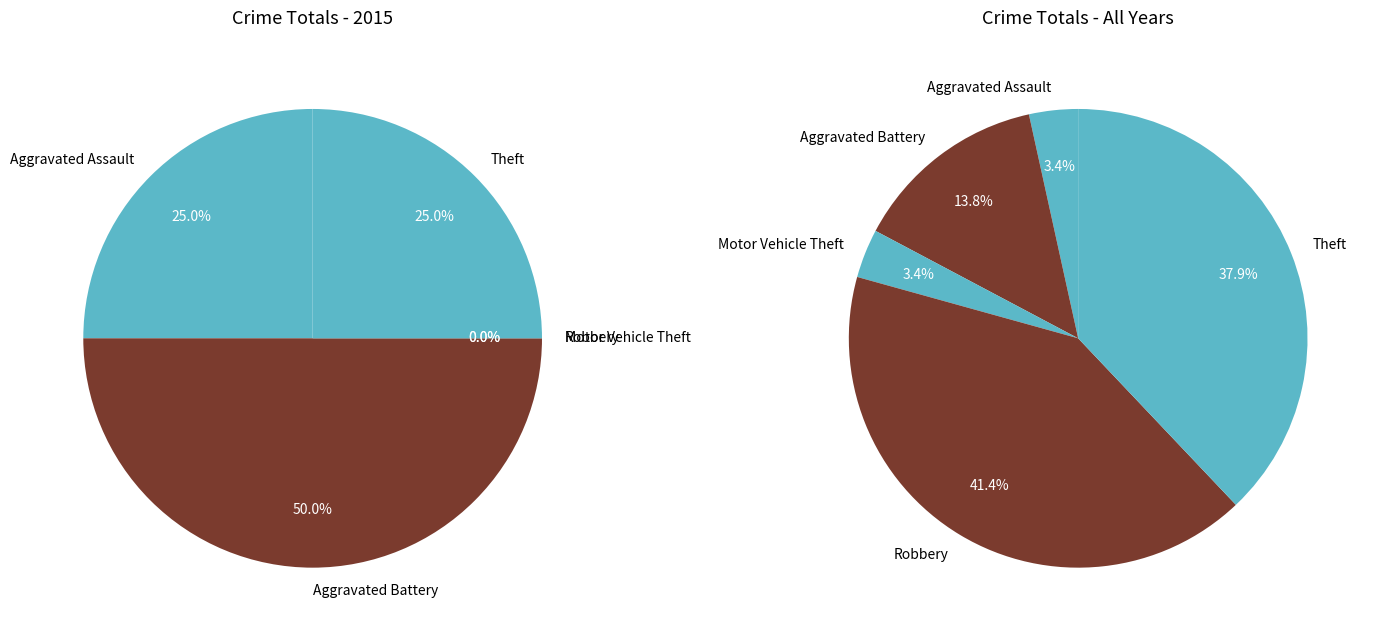

What percentage is the Theft slice, to the nearest percent?

25%